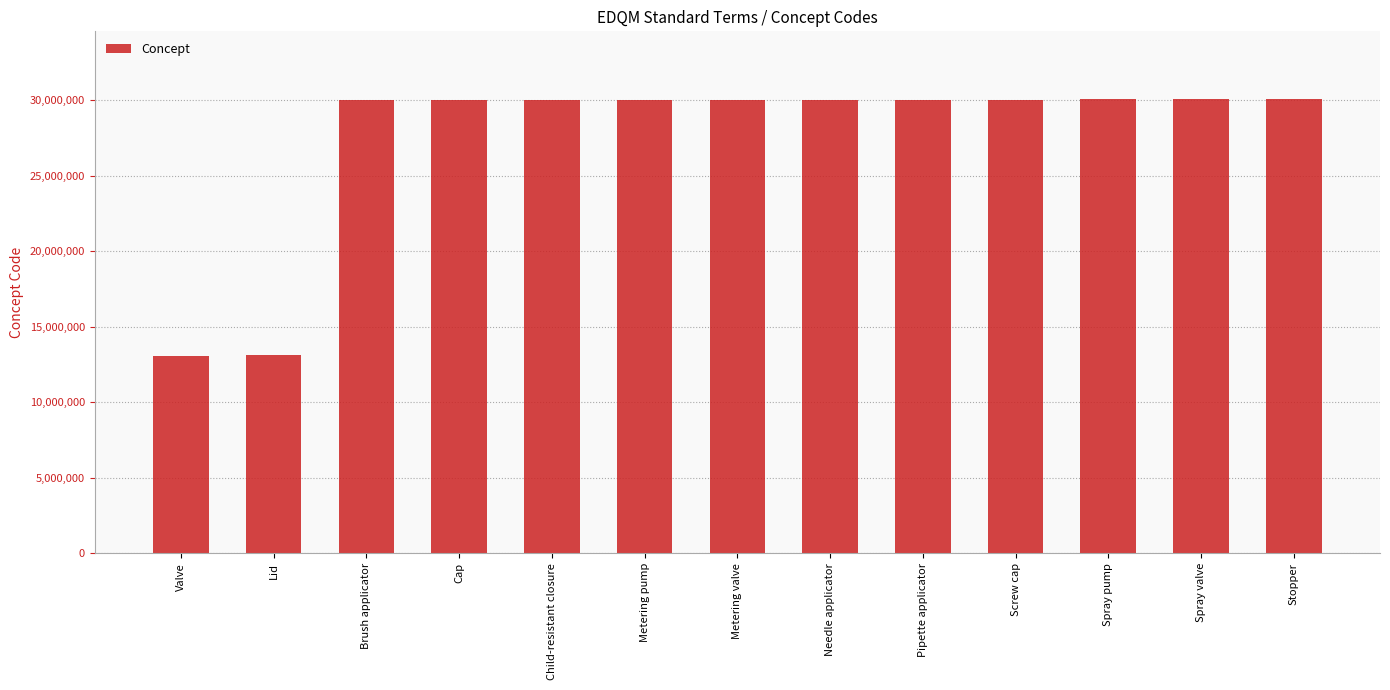

What is the ratio of the value at Spray valve to the value at Screw cap?

1.0